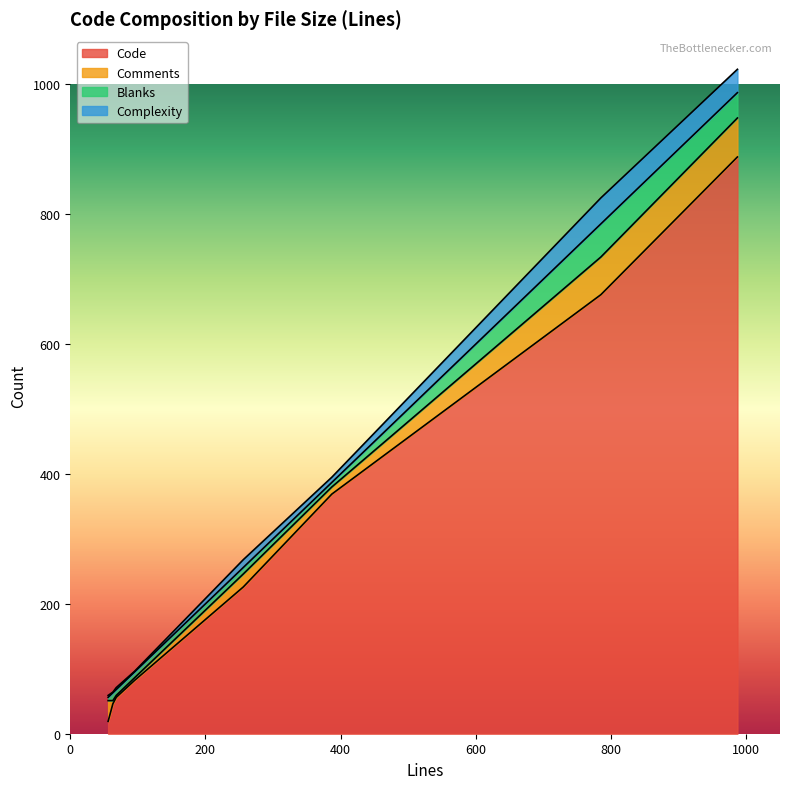

How many series are shown in this chart?

4